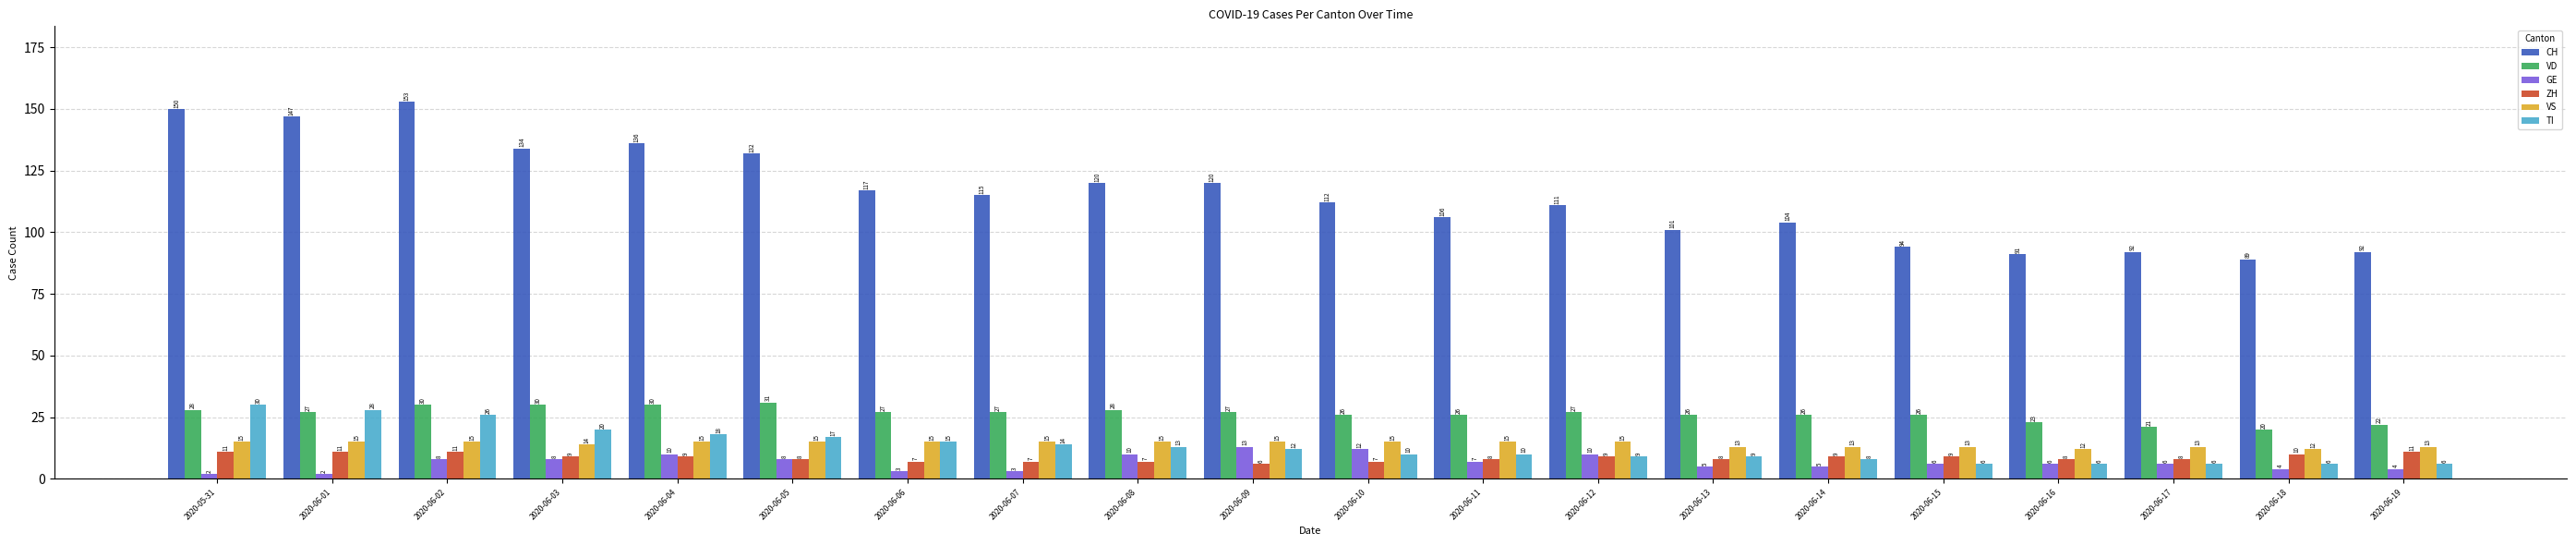

At 2020-06-08, list the series in order from smallest to largest.

ZH, GE, TI, VS, VD, CH